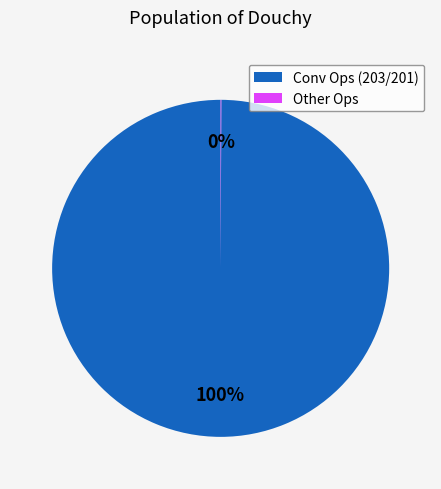

Is there a majority slice in this chart?

Yes